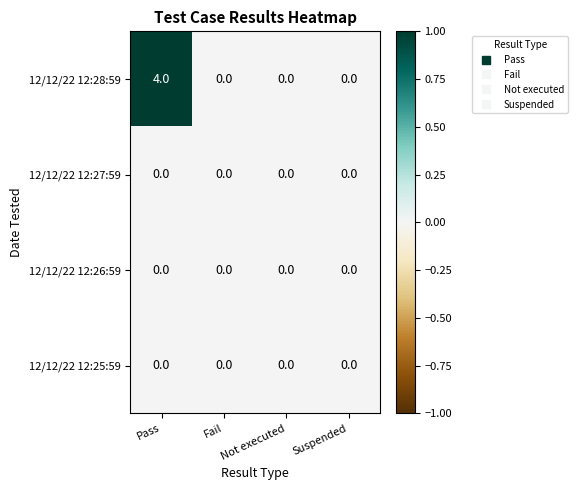

The value of 12/12/22 12:25:59 at Suspended is 0. True or false?

True